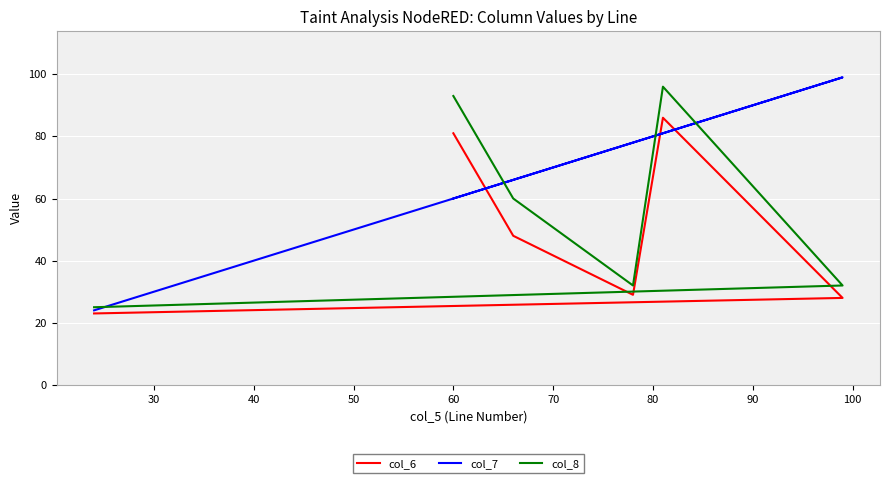

What is the sum of all col_6 values?

295